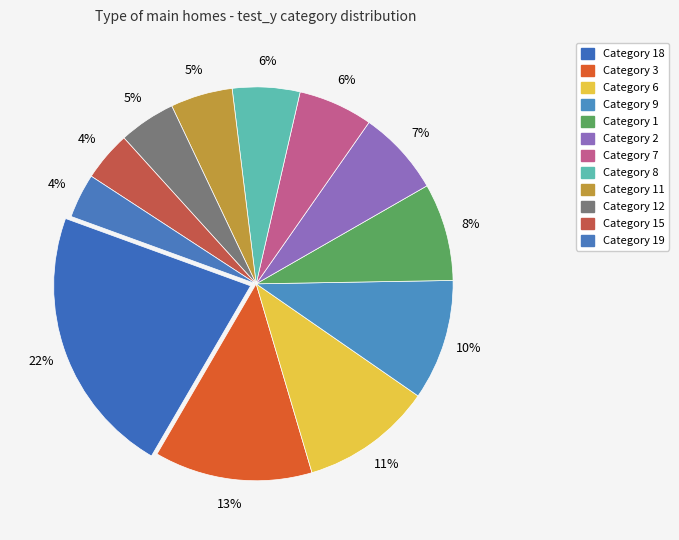

How many slices are in this pie chart?

12